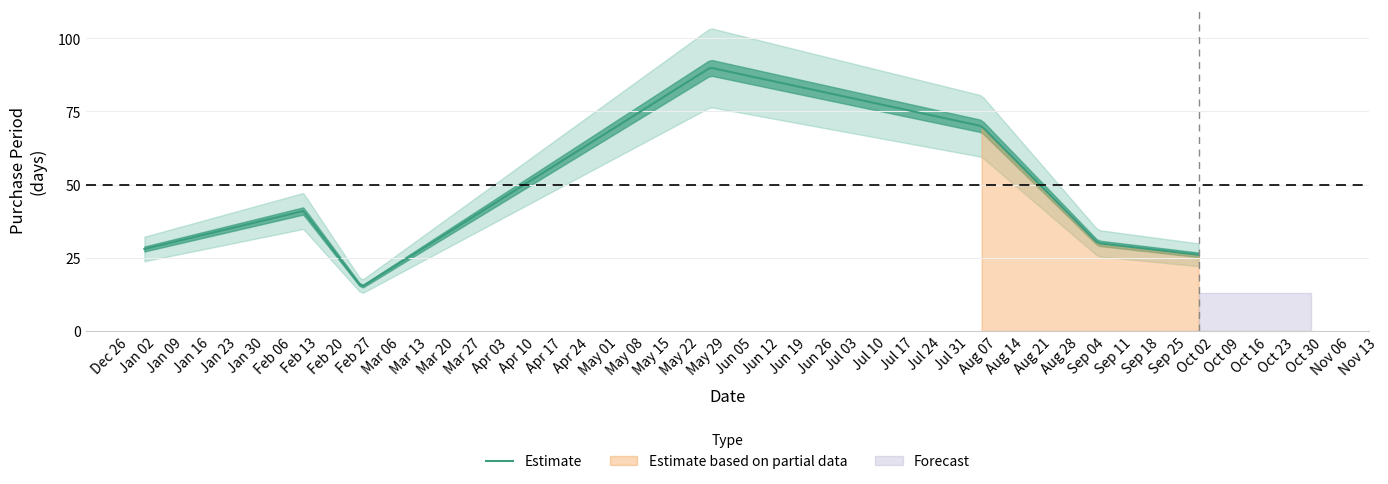

What is the difference between the second highest and minimum values?

55